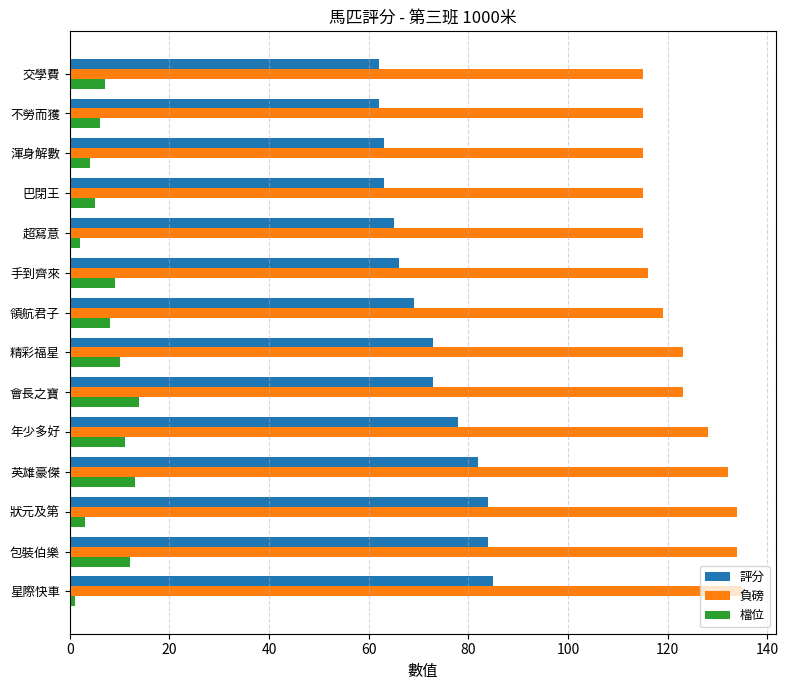

Is it true that 負磅 equals 134 at 包裝伯樂?

True